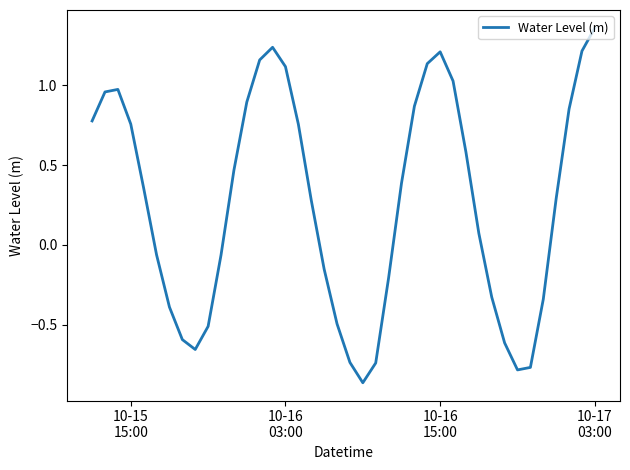

What is the difference between the maximum and minimum values?

2.2